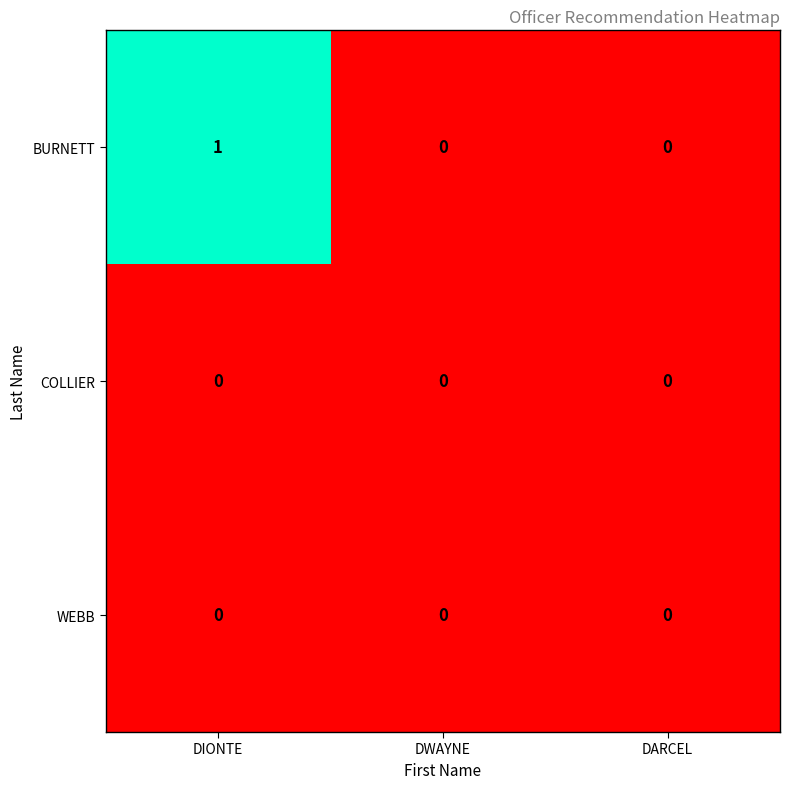

The value of WEBB at DWAYNE is 0. True or false?

True